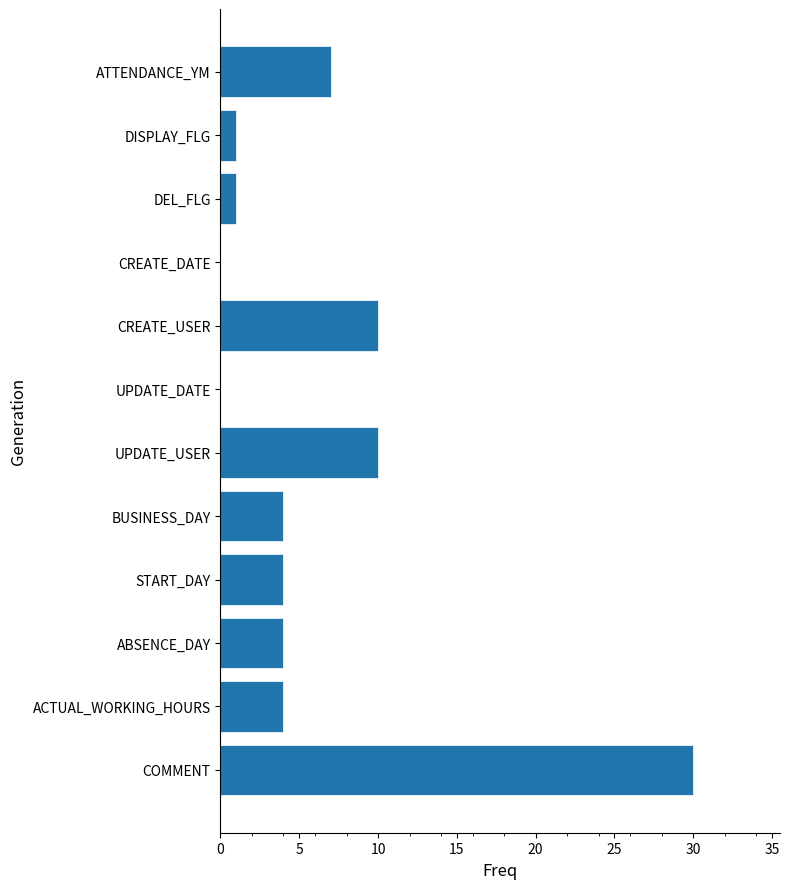

Approximately how many times larger is the value at CREATE_USER compared to ATTENDANCE_YM?

1.4